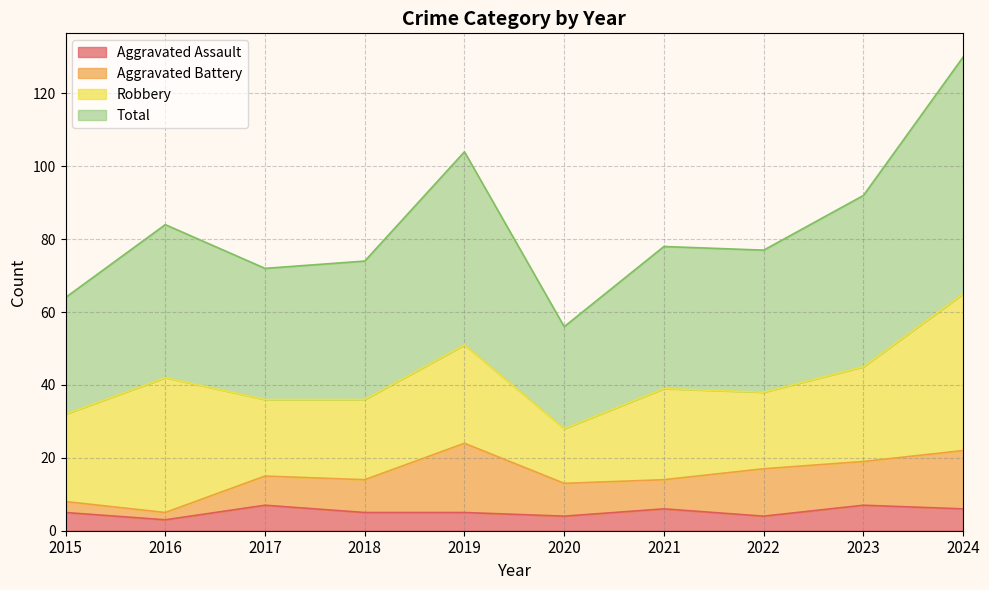

True or false: Total has a value of 104 at 2019.

True